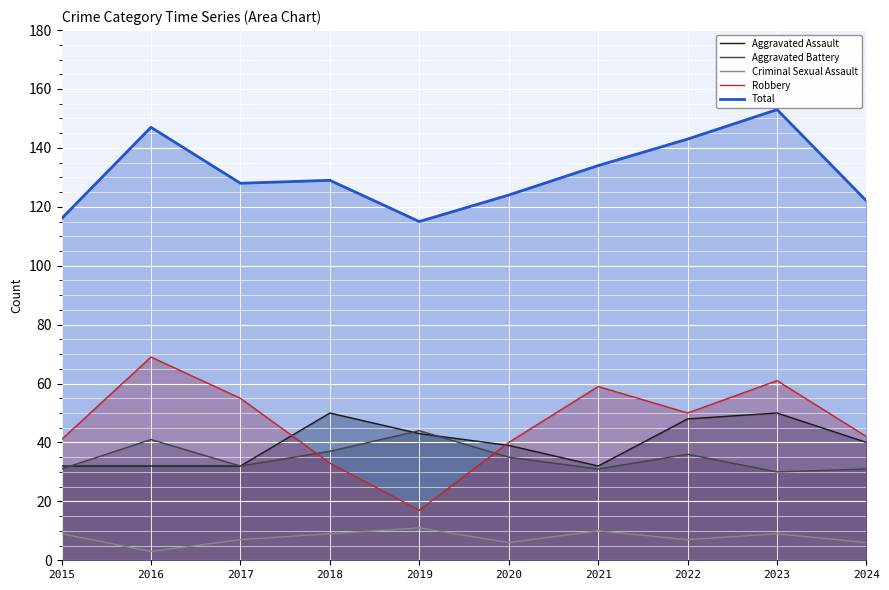

The Total series shows 143 at 2022. True or false?

True